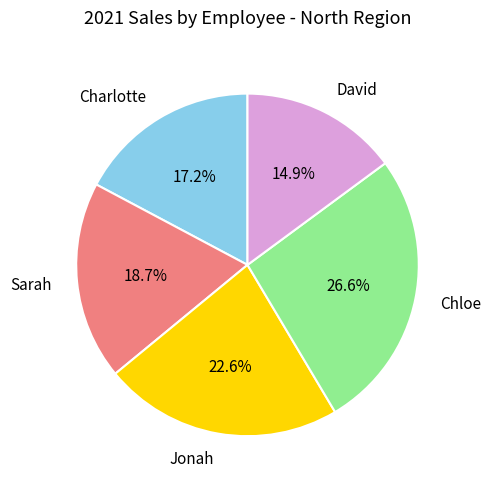

Rank the categories by value from lowest to highest.

David, Charlotte, Sarah, Jonah, Chloe